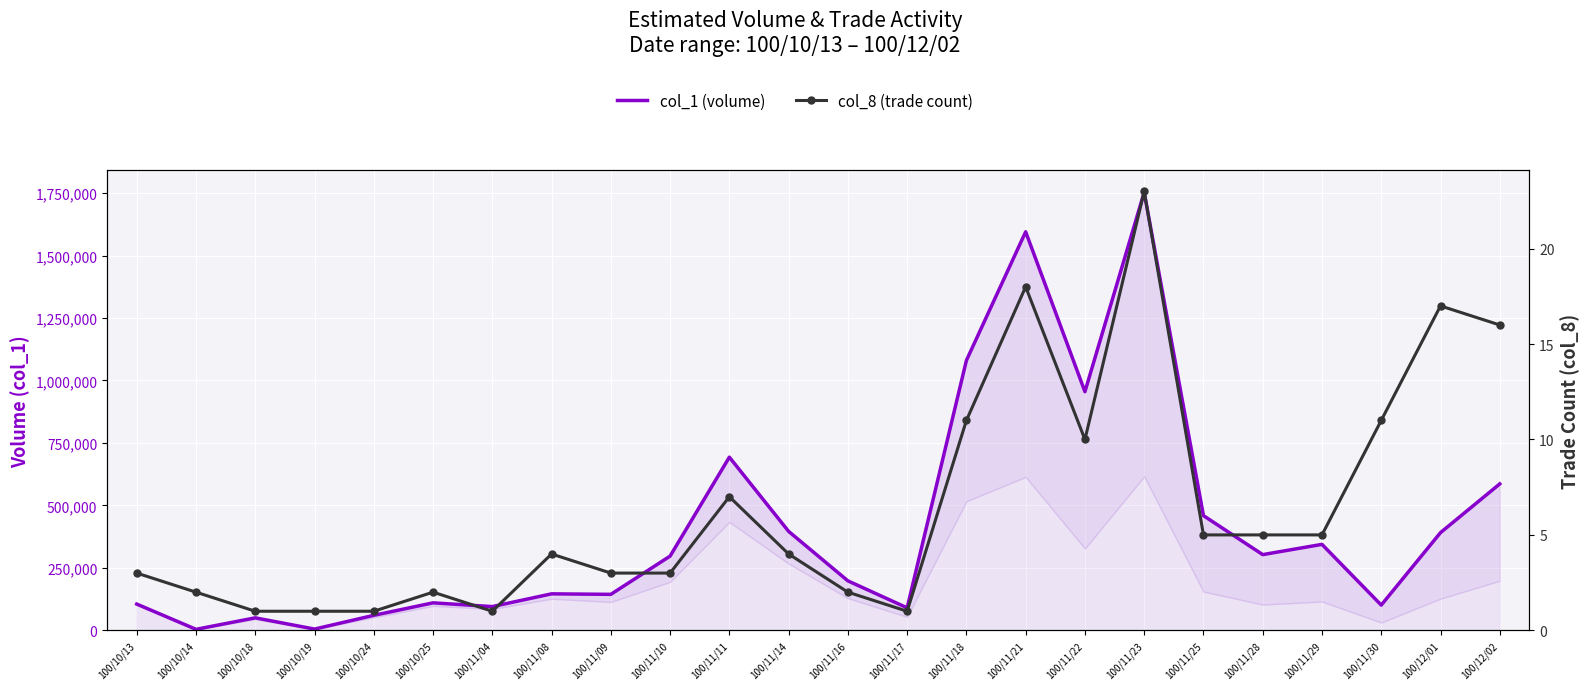

What is the average value of the col_8 (trade count) series?

6